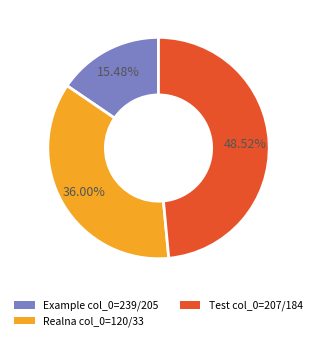

Rank the categories by value from highest to lowest.

Test col_0=207/184, Realna col_0=120/33, Example col_0=239/205